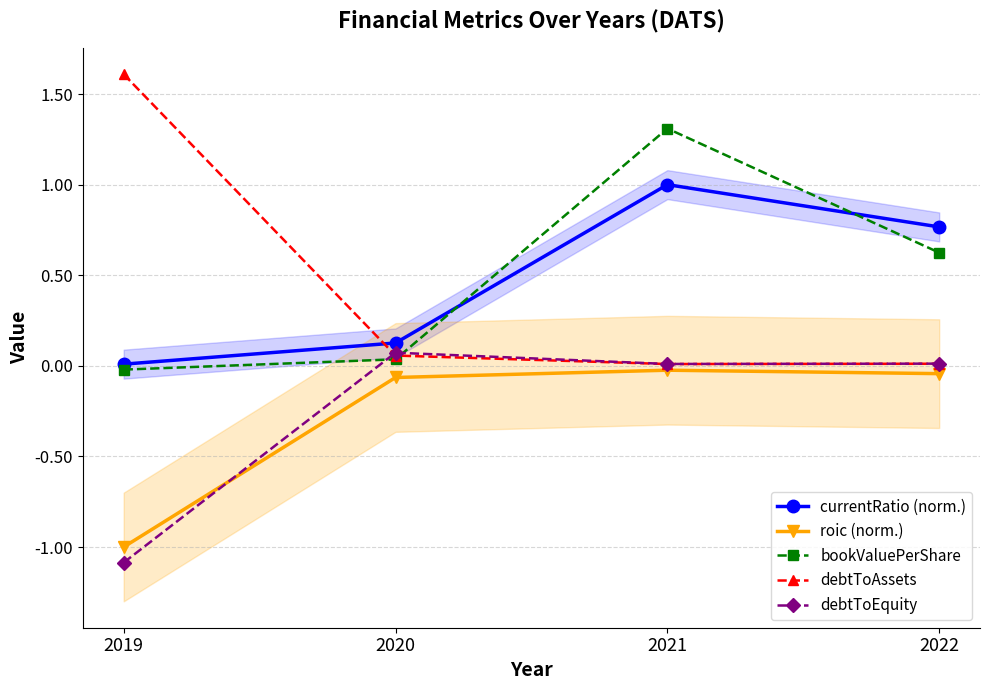

Rank the series by their maximum value, from lowest to highest.

roic (norm.), debtToEquity, currentRatio (norm.), bookValuePerShare, debtToAssets